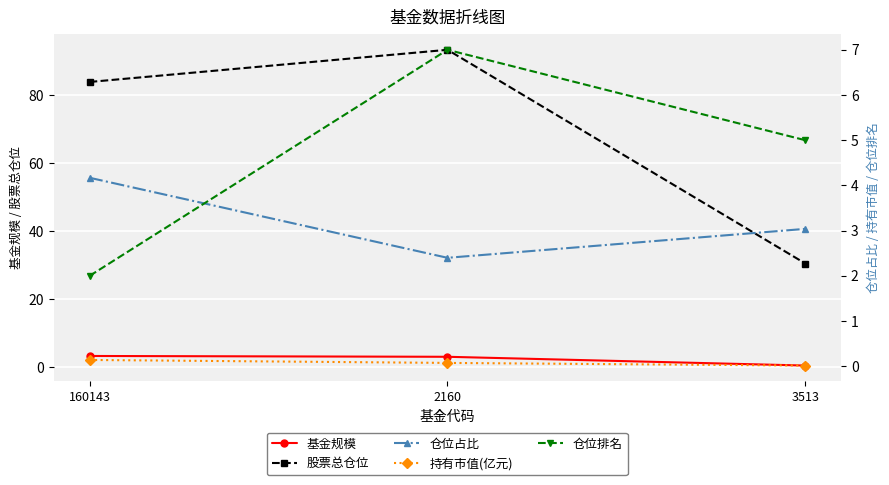

What is the difference between the maximum and minimum values in the 持有市值(亿元) series?

0.1